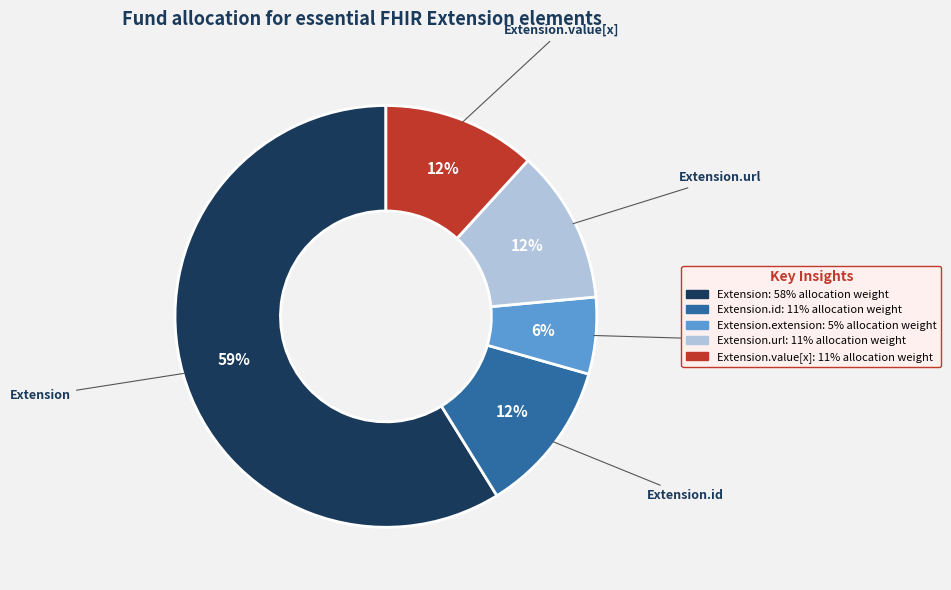

To the nearest percent, what is the average slice percentage?

20%